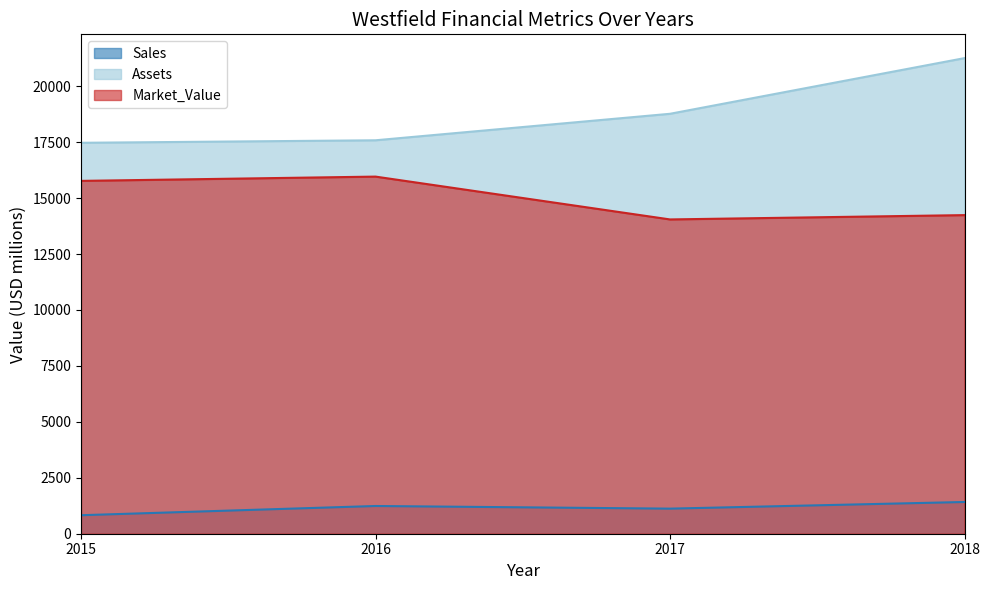

What is the value of the Assets point at the 1st from the left?

17470